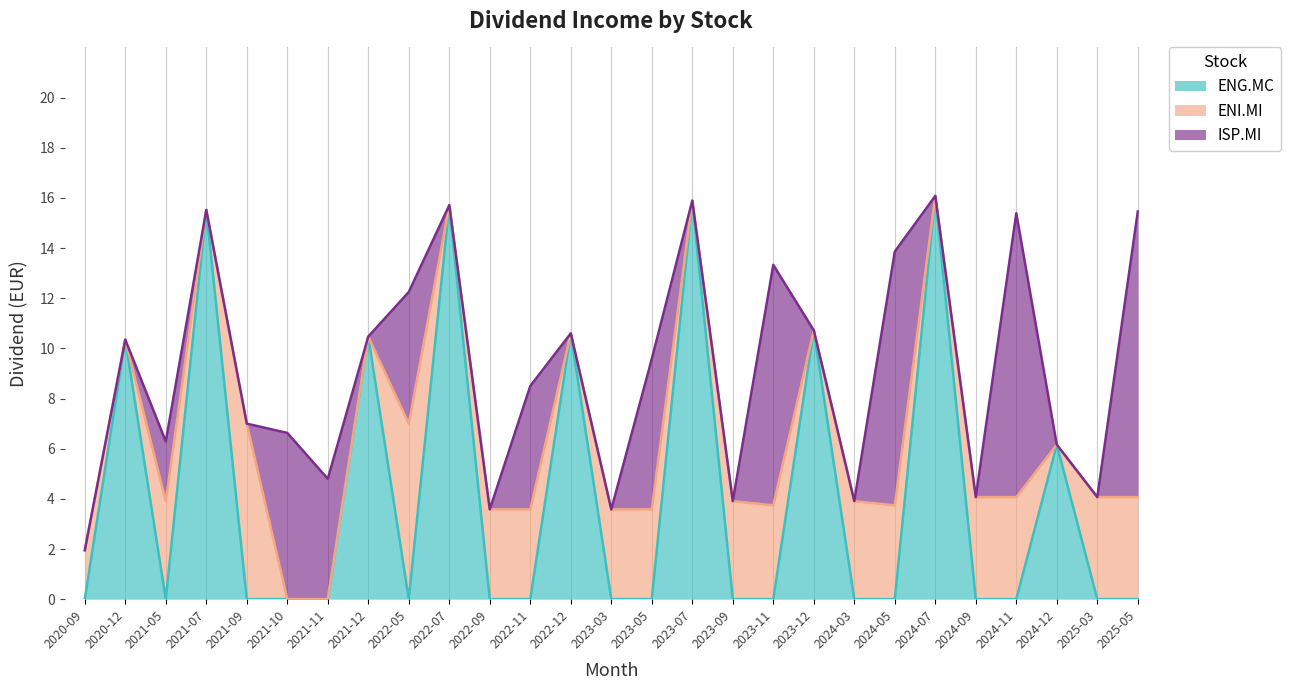

Reading right to left, list all the values displayed in this chart.

ENG.MC: 0.0	0.0	6.2	0.0	0.0	16.1	0.0	0.0	10.7	0.0	0.0	15.9	0.0	0.0	10.6	0.0	0.0	15.7	0.0	10.5	0.0	0.0	0.0	15.5	0.0	10.3	0.0
ENI.MI: 4.1	4.1	0.0	4.1	4.1	0.0	3.7	3.9	0.0	3.7	3.9	0.0	3.6	3.6	0.0	3.6	3.6	0.0	7.0	0.0	0.0	0.0	7.0	0.0	3.9	0.0	1.9
ISP.MI: 11.4	0.0	0.0	11.3	0.0	0.0	10.1	0.0	0.0	9.6	0.0	0.0	6.0	0.0	0.0	4.9	0.0	0.0	5.2	0.0	4.8	6.6	0.0	0.0	2.4	0.0	0.0